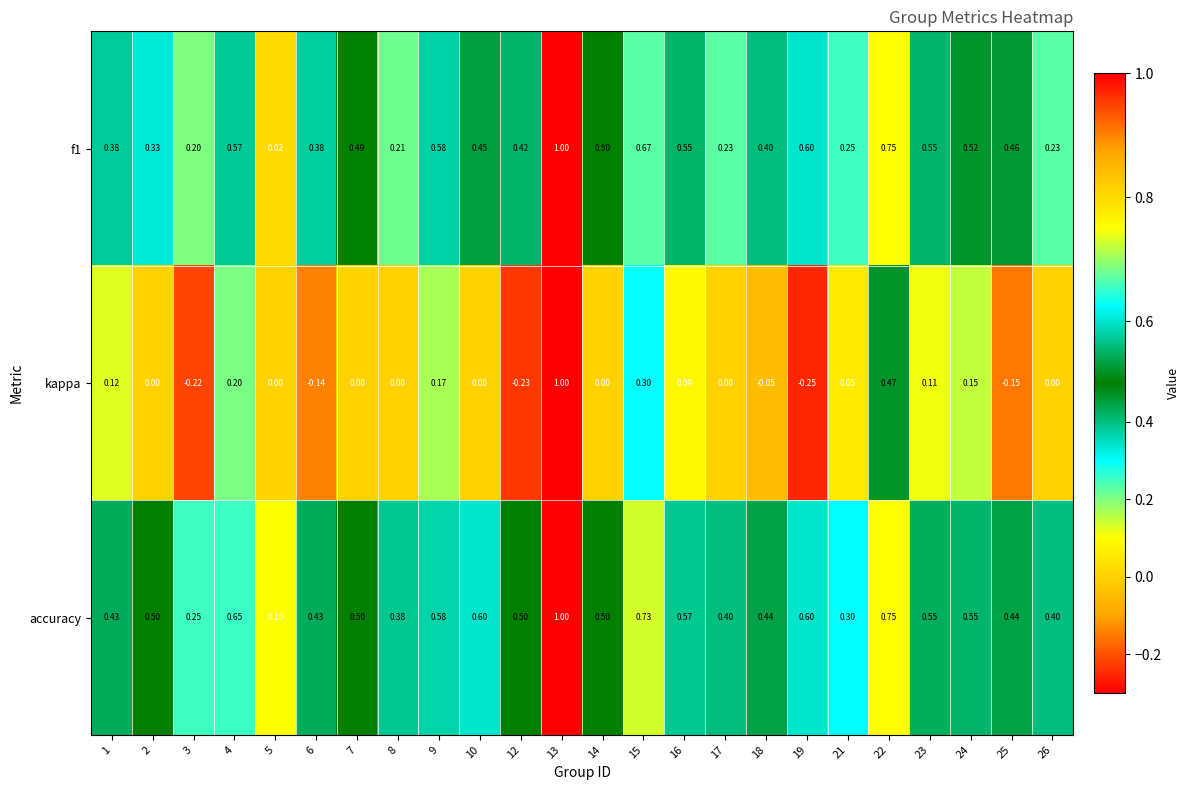

Which series changed the most between 1 and 18?

kappa